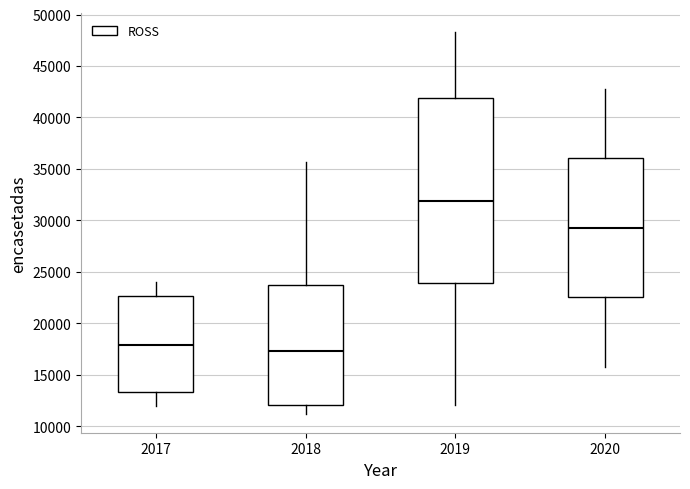

Where is the lower edge of the box at x = 2018 on the y-axis? The values are not printed on the chart, so give them approximately, as read against the axis.

12000